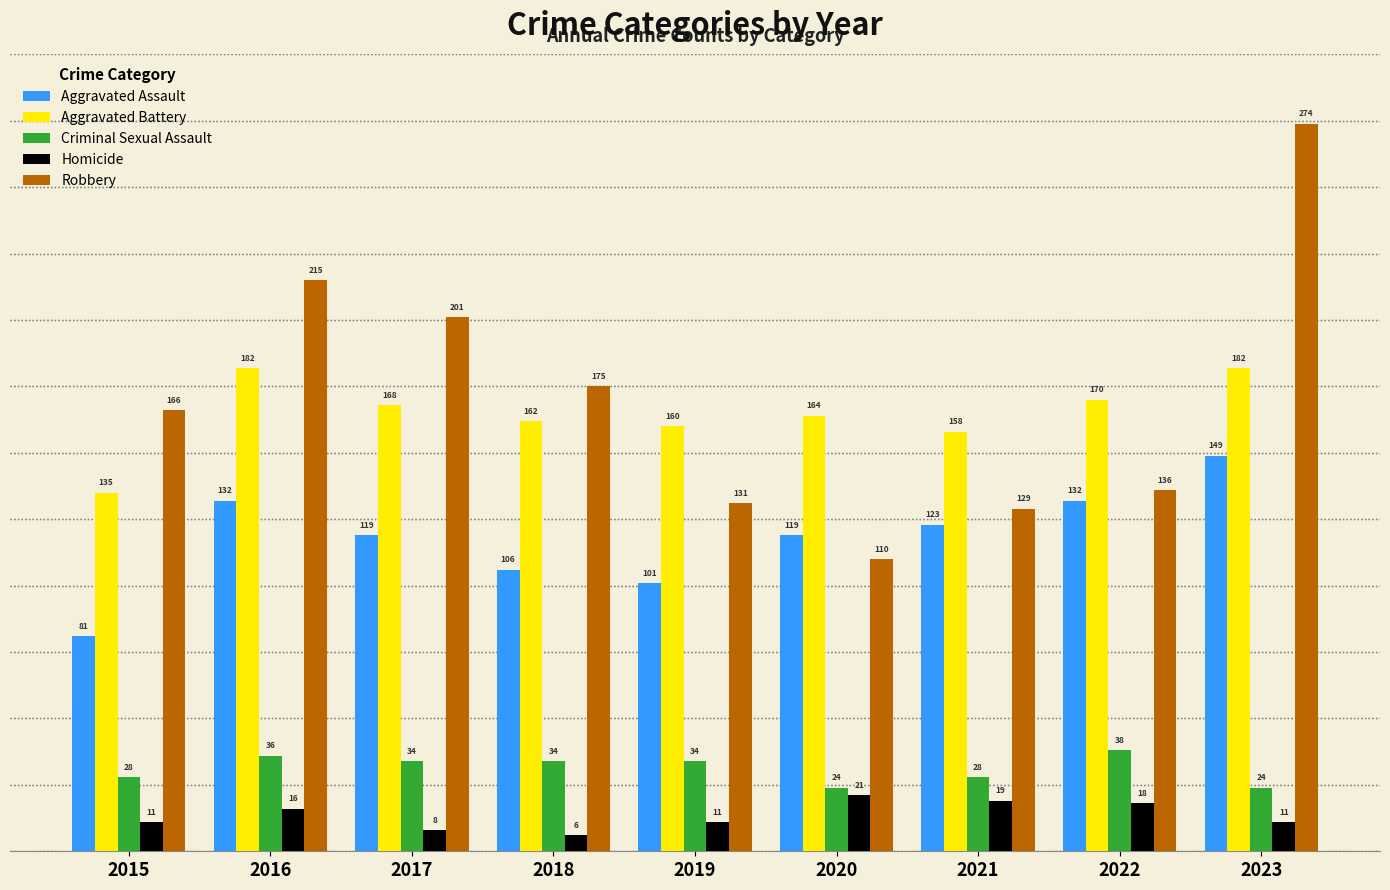

Read the Aggravated Battery value at 2018.

162